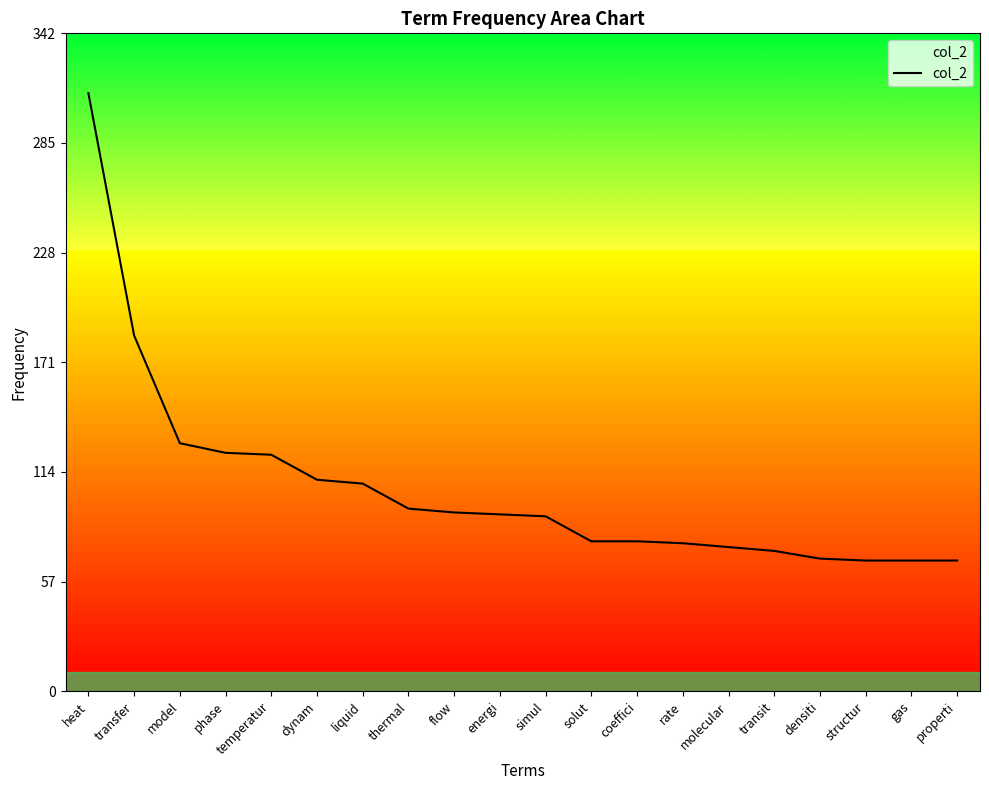

What is the sum of all values?

2115